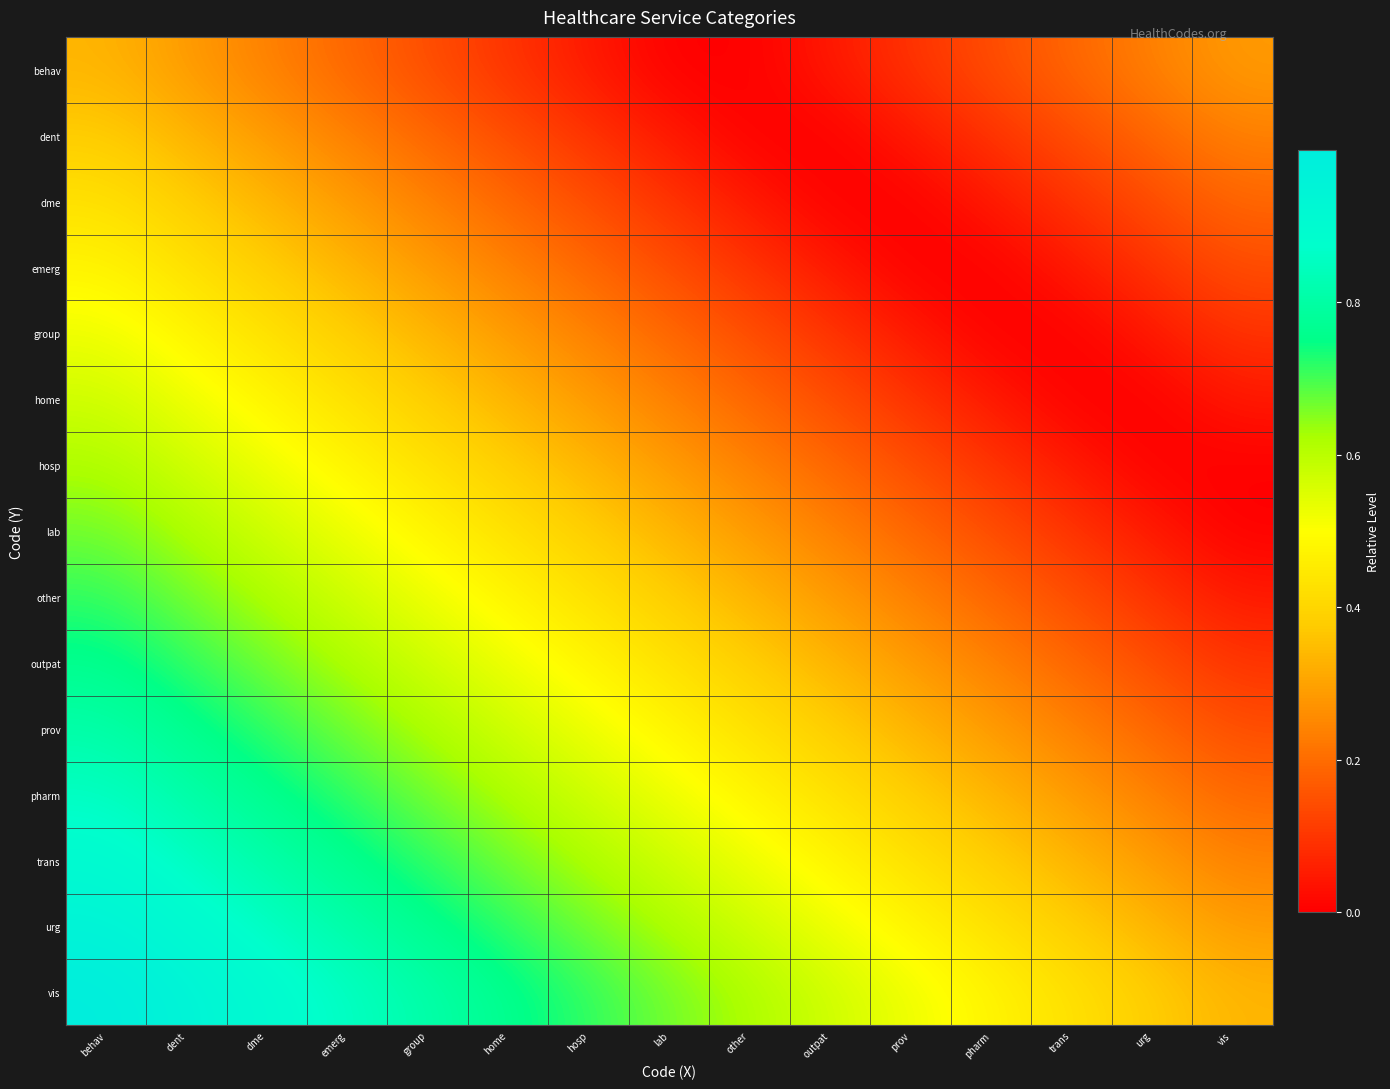

How many categories are shown in the chart?

15